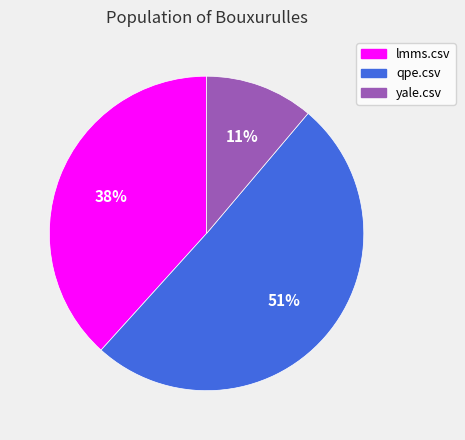

To the nearest percent, what is the combined percentage of qpe.csv and yale.csv?

62%